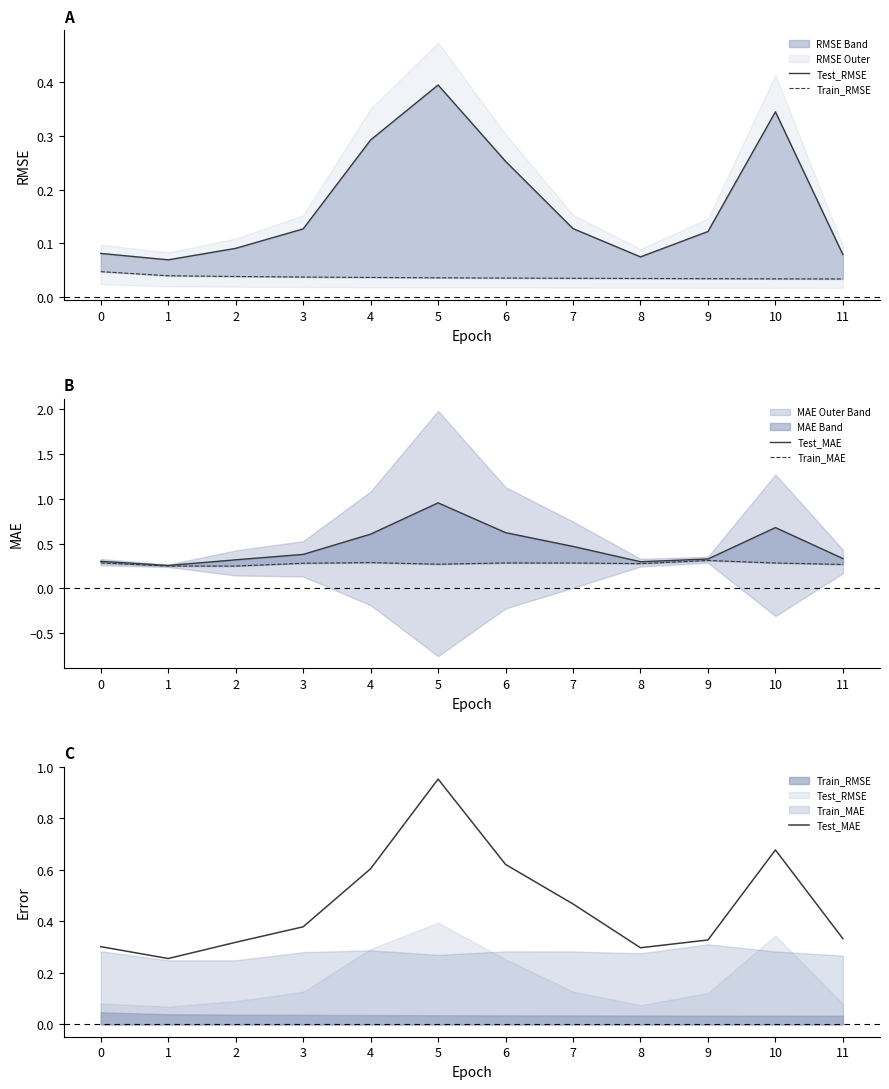

What is the total value across all series at 11?

0.7